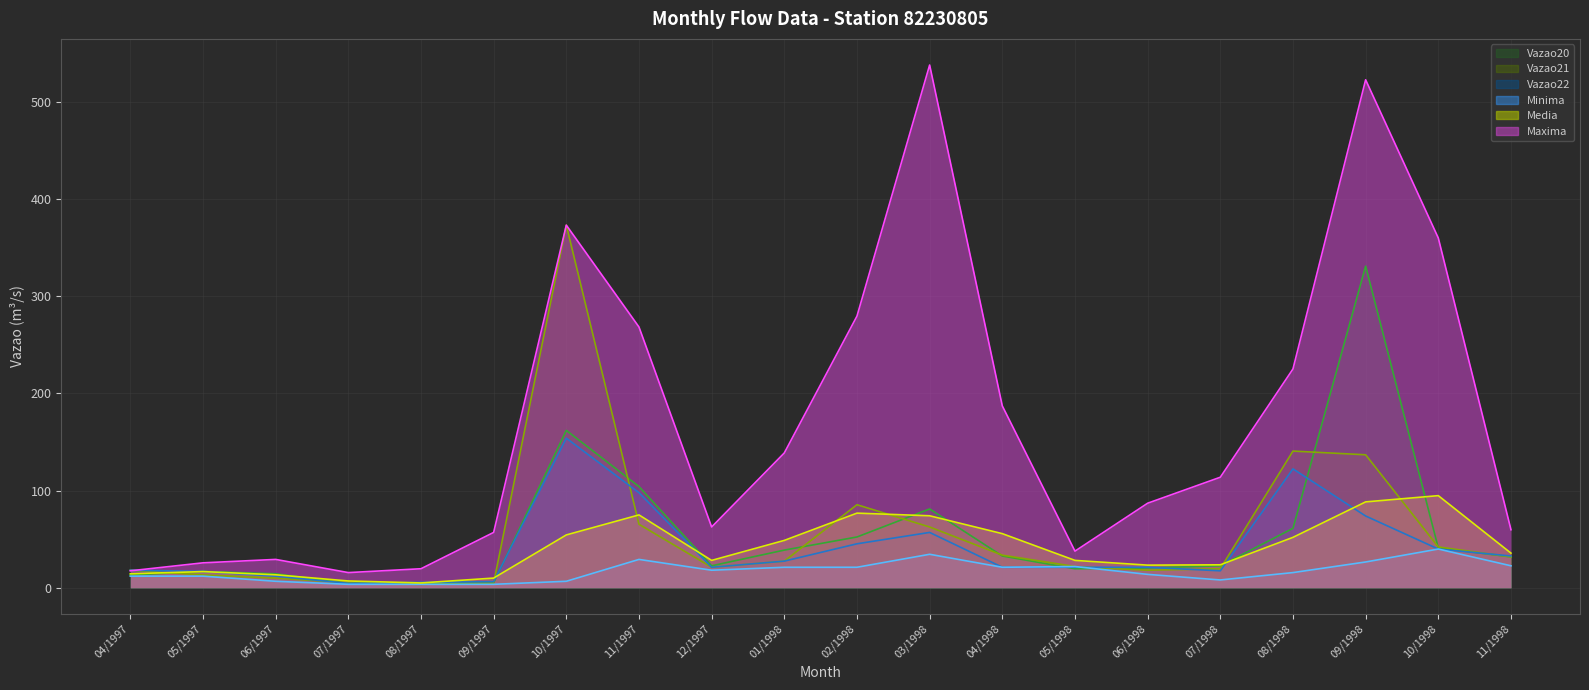

In Vazao20, how many points are higher than both neighbors (excluding endpoints)?

4